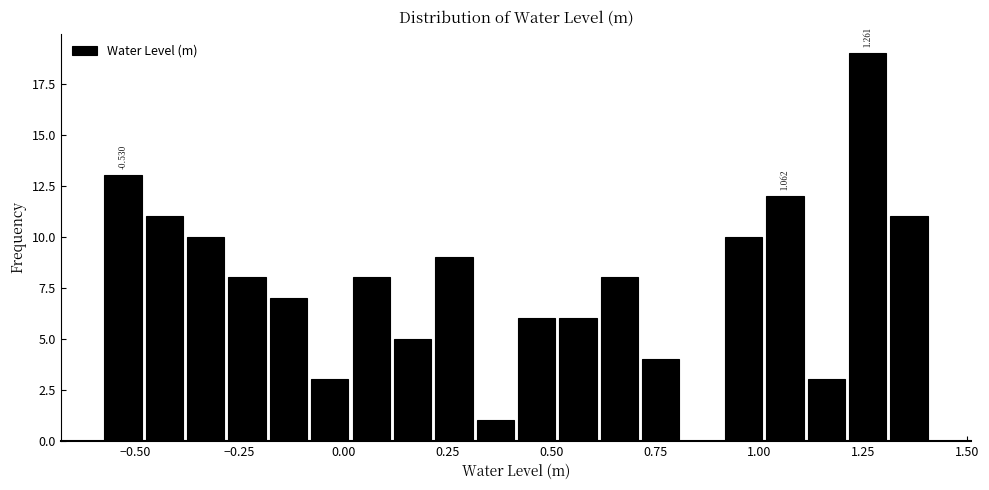

Read against the x-axis, roughly where is the centre of the tallest bar?

1.25